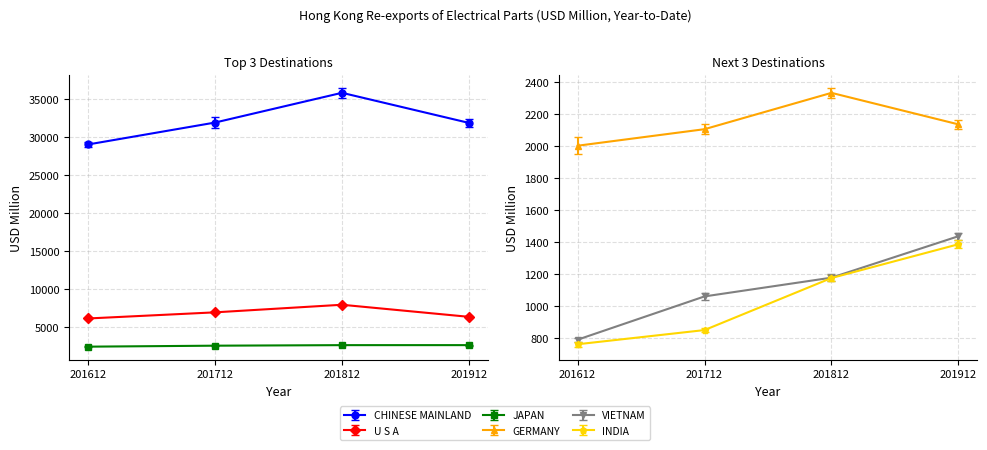

At which label does VIETNAM first exceed 1178?

201812